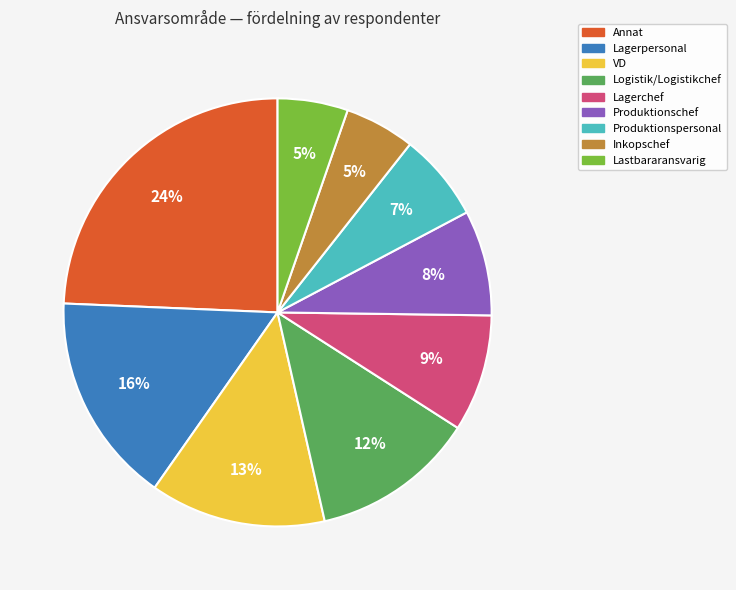

How many slices are in this pie chart?

9